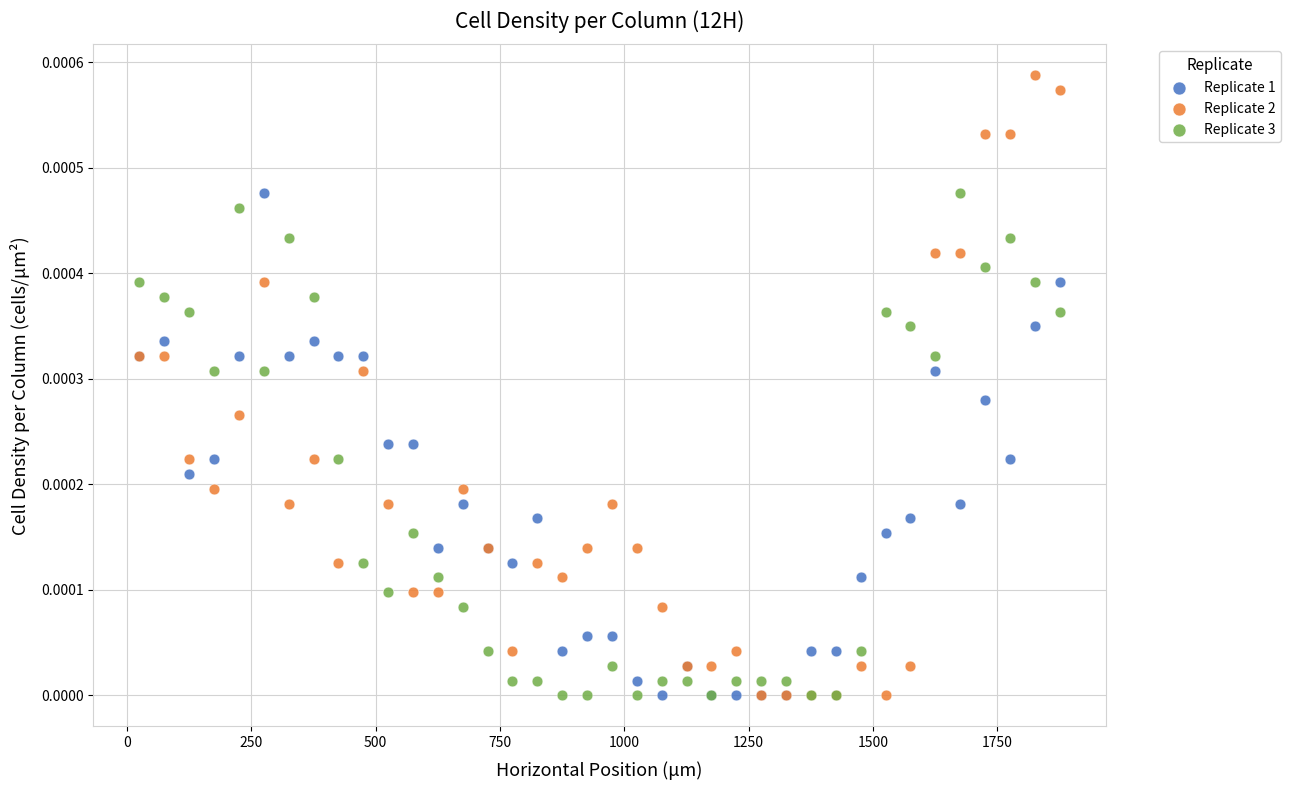

Which series has the widest spread of Y values?

Replicate 2